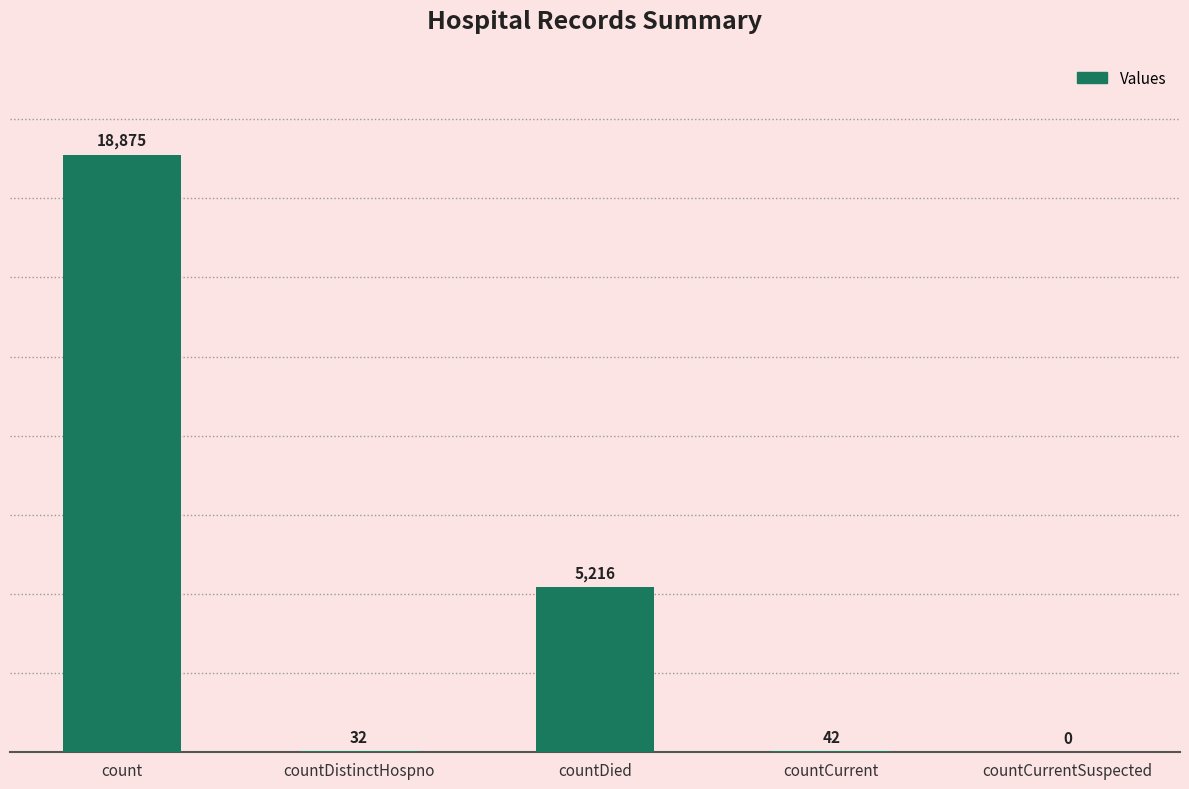

At which category does the chart reach its peak across all series?

count